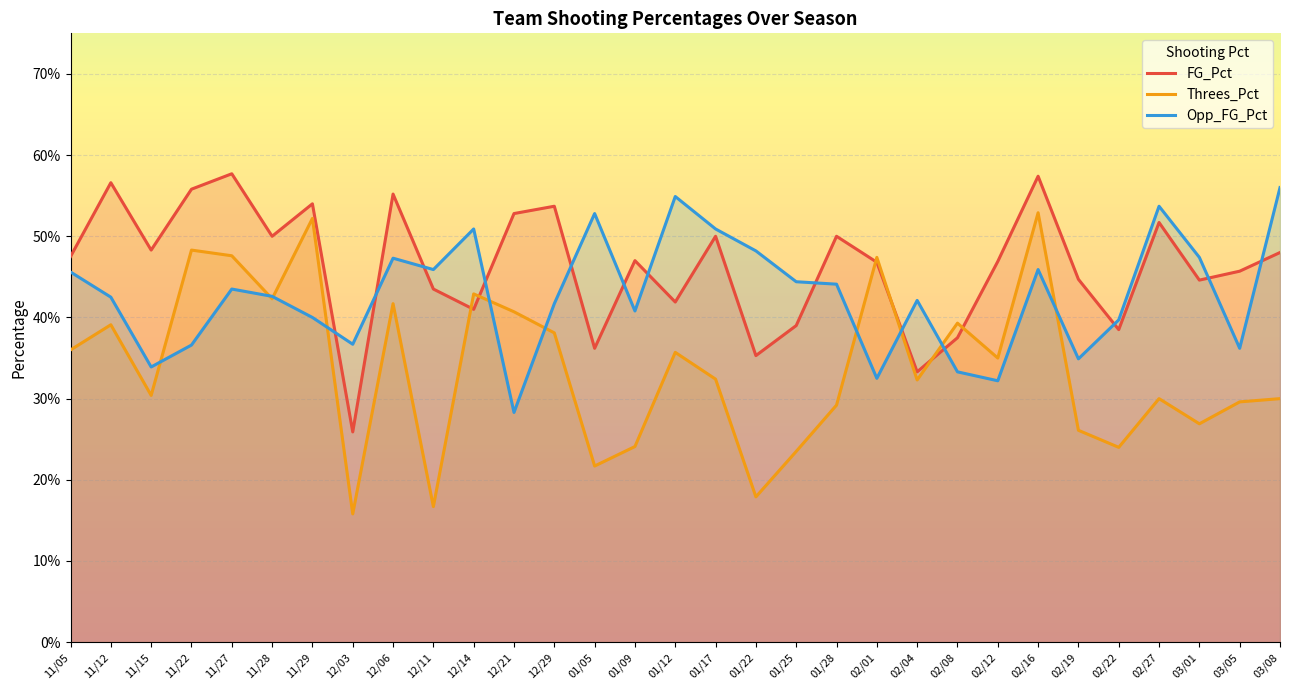

After their last crossing, which series has the higher values: Threes_Pct or Opp_FG_Pct?

Opp_FG_Pct